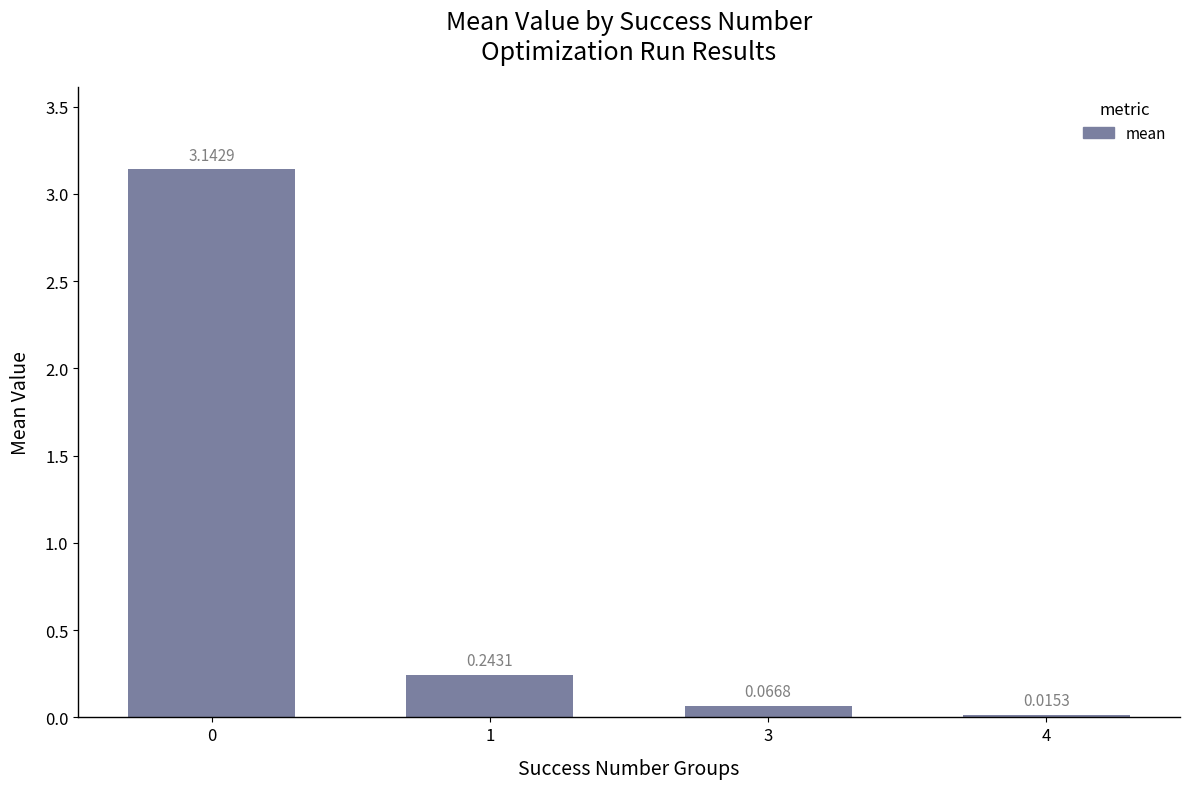

What is the sum of the values at 3 and 1?

0.3